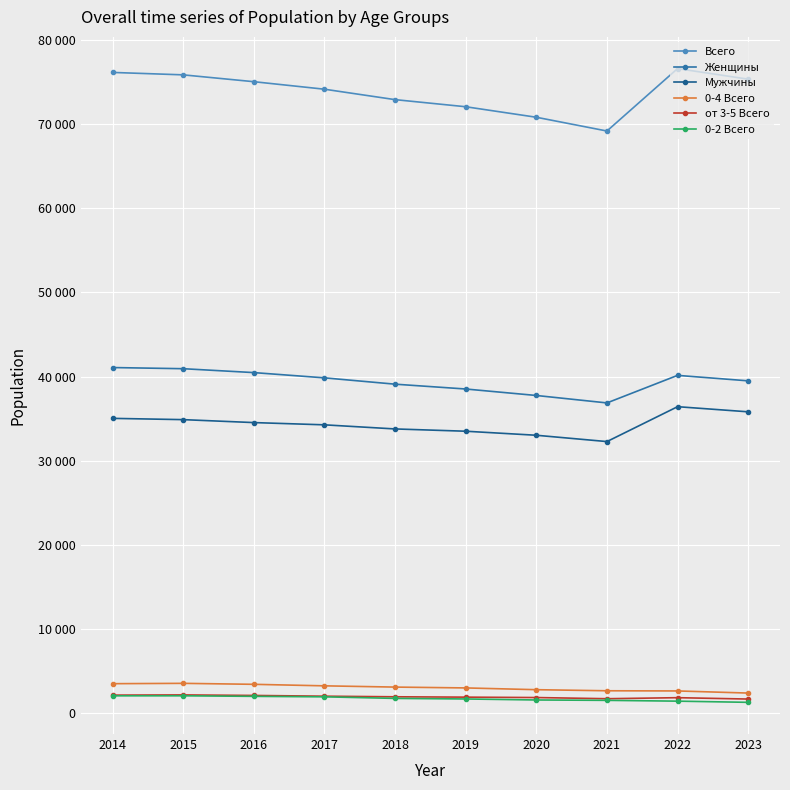

At which label does 0-2 Всего reach its minimum?

2023